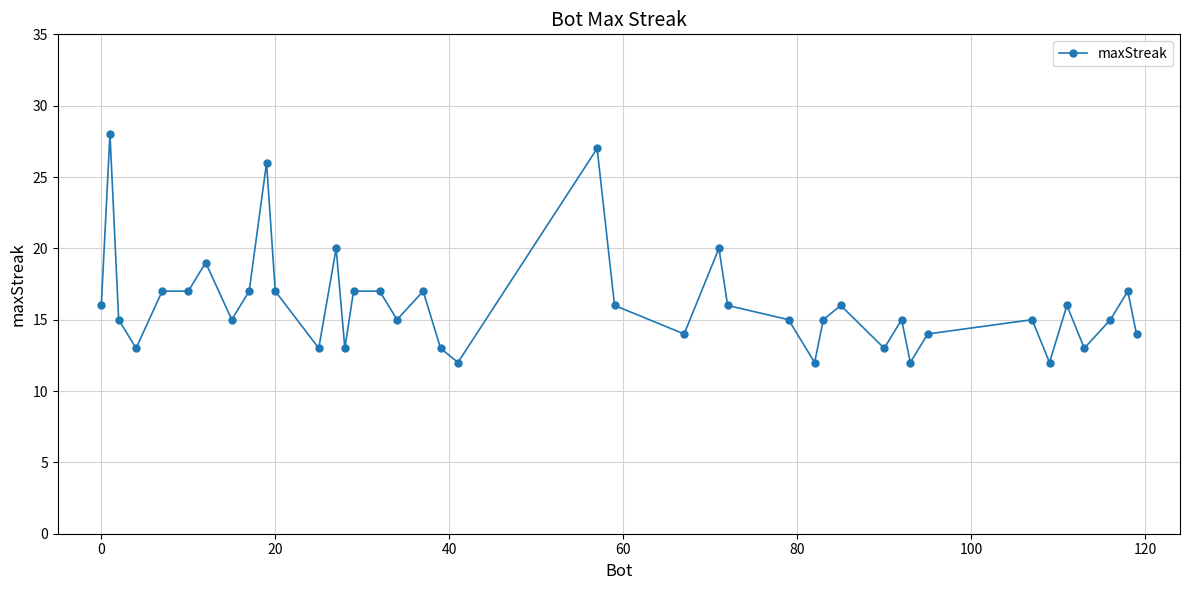

What is the value of the 4th point from the left?

13